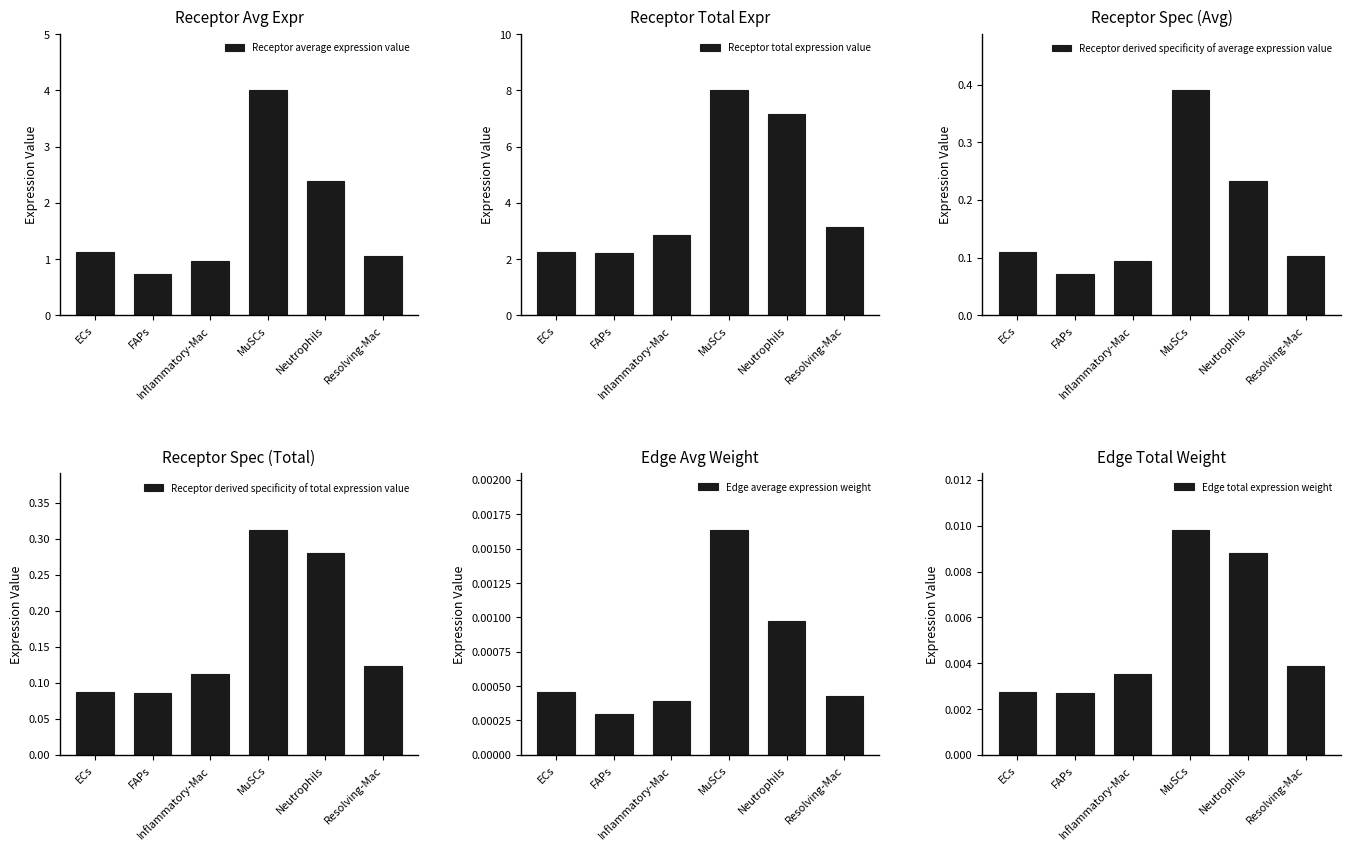

Rank the series at Resolving-Mac from highest to lowest value.

Receptor total expression value, Receptor average expression value, Receptor derived specificity of total expression value, Receptor derived specificity of average expression value, Edge total expression weight, Edge average expression weight